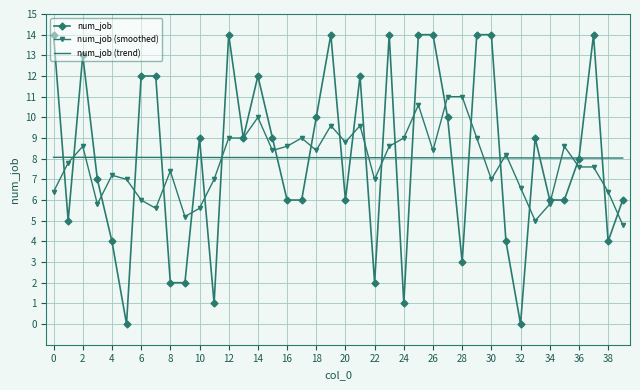

What is the maximum value for num_job (smoothed)?

11.0